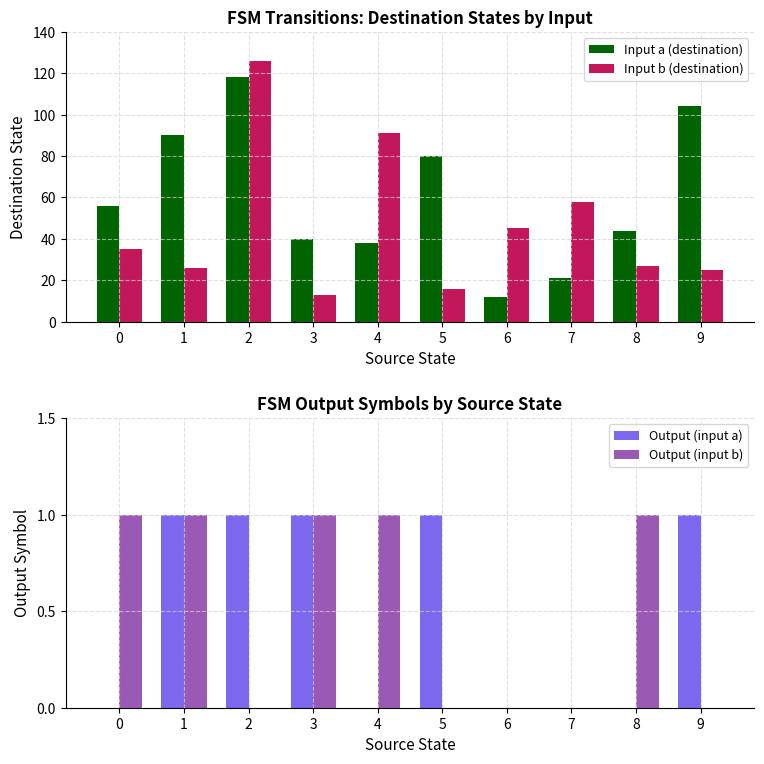

At which label does Input b (destination) reach its peak?

2